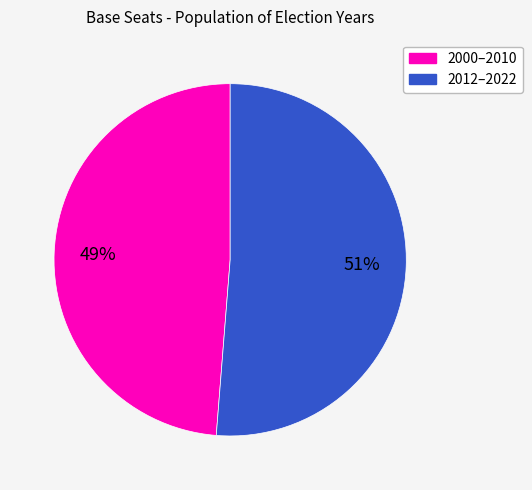

To the nearest percent, what is the average slice percentage?

50%